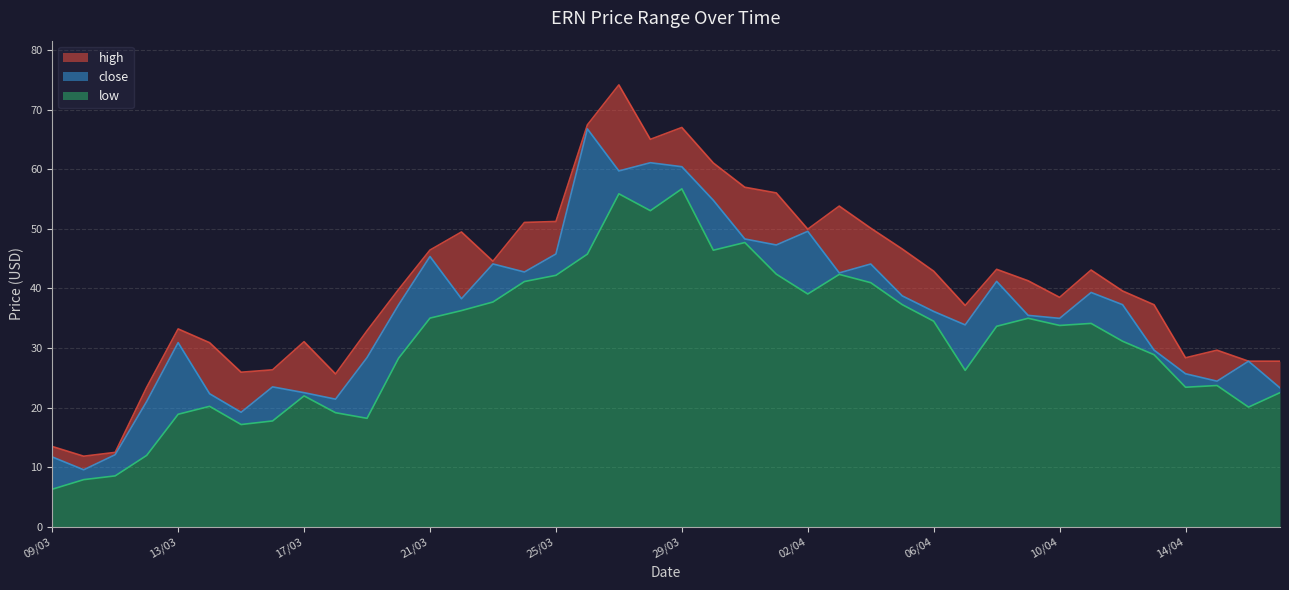

True or false: close has a value of 3.6 at 11/03.

False